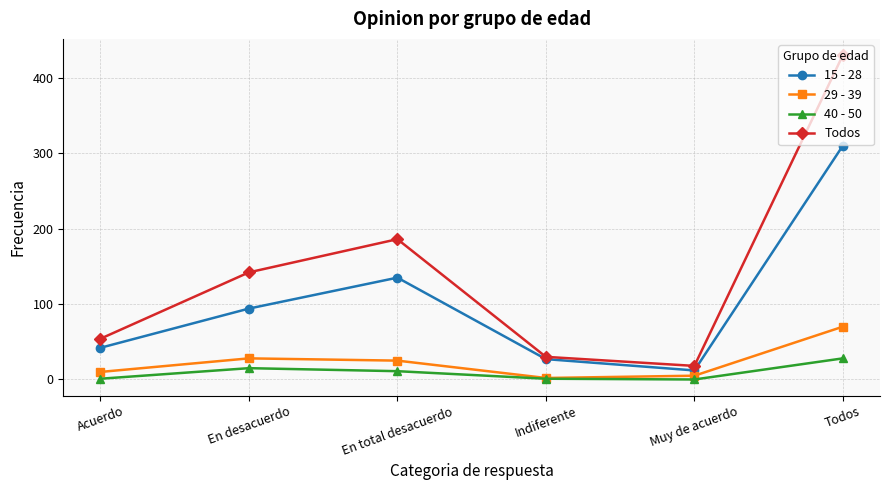

What position from the left is Acuerdo?

1